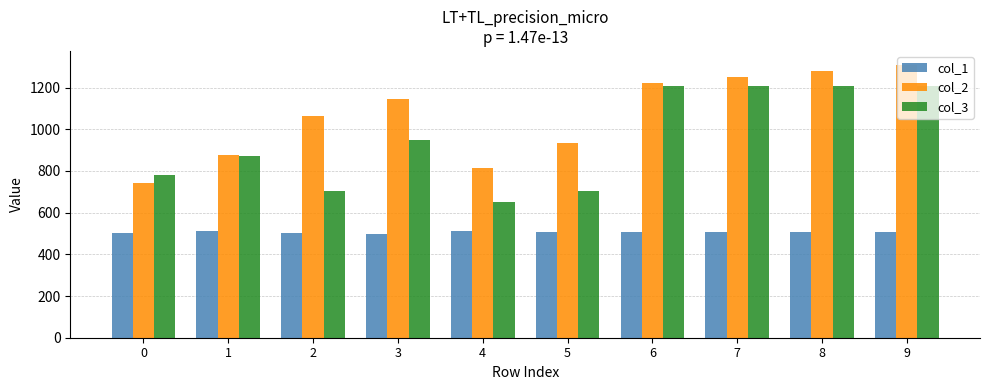

At 7, list the series in order from largest to smallest.

col_2, col_3, col_1